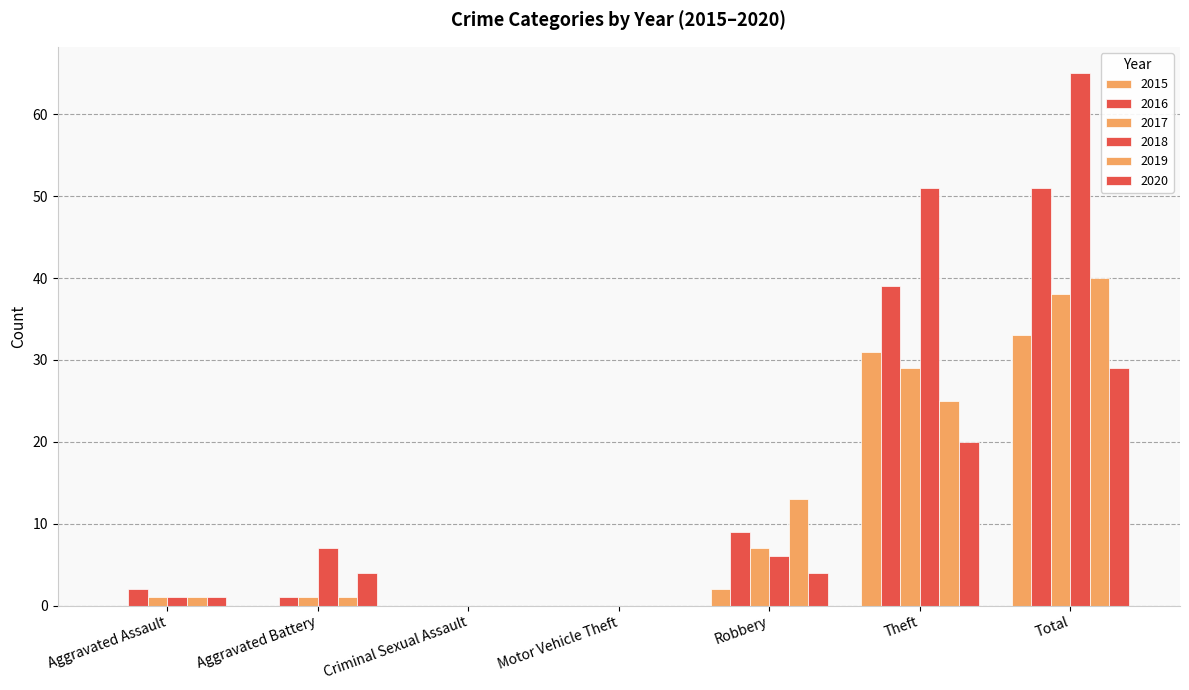

At which label does 2015 reach its minimum?

Aggravated Assault